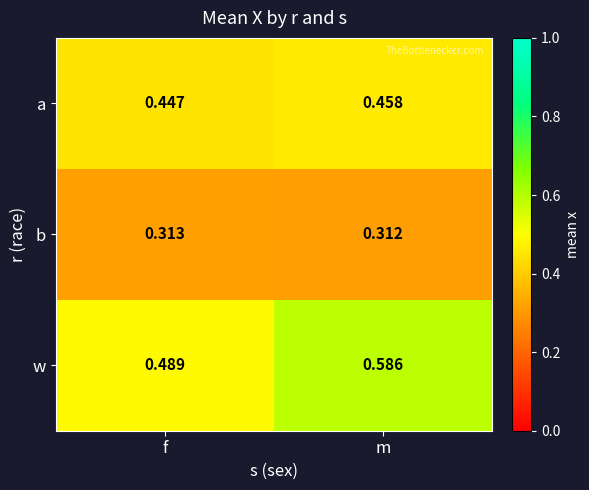

Which category has the lowest value in the w series?

f